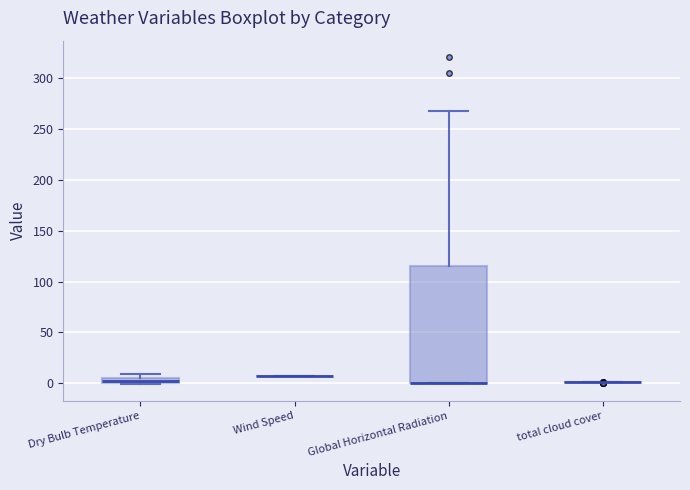

Comparing the boxes themselves (not the whiskers), which one is the tallest?

Global Horizontal Radiation